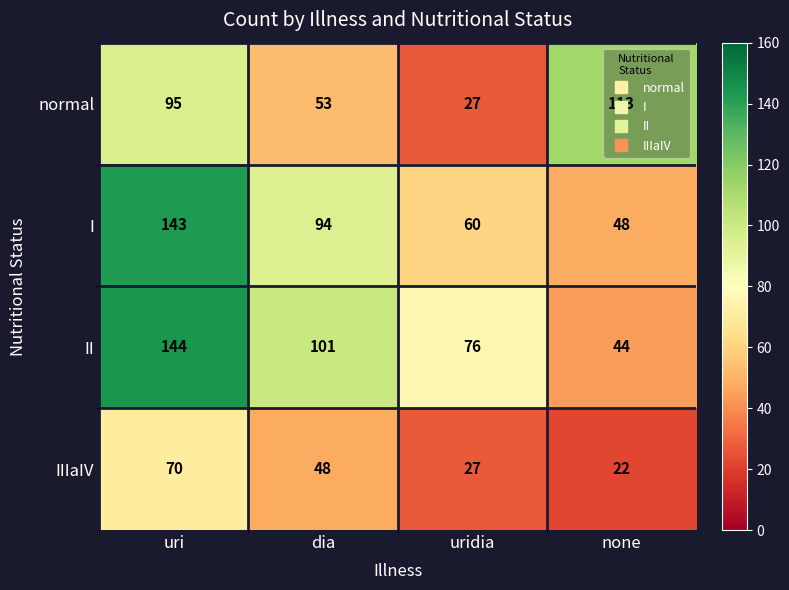

Which series has the largest range (max minus min)?

II